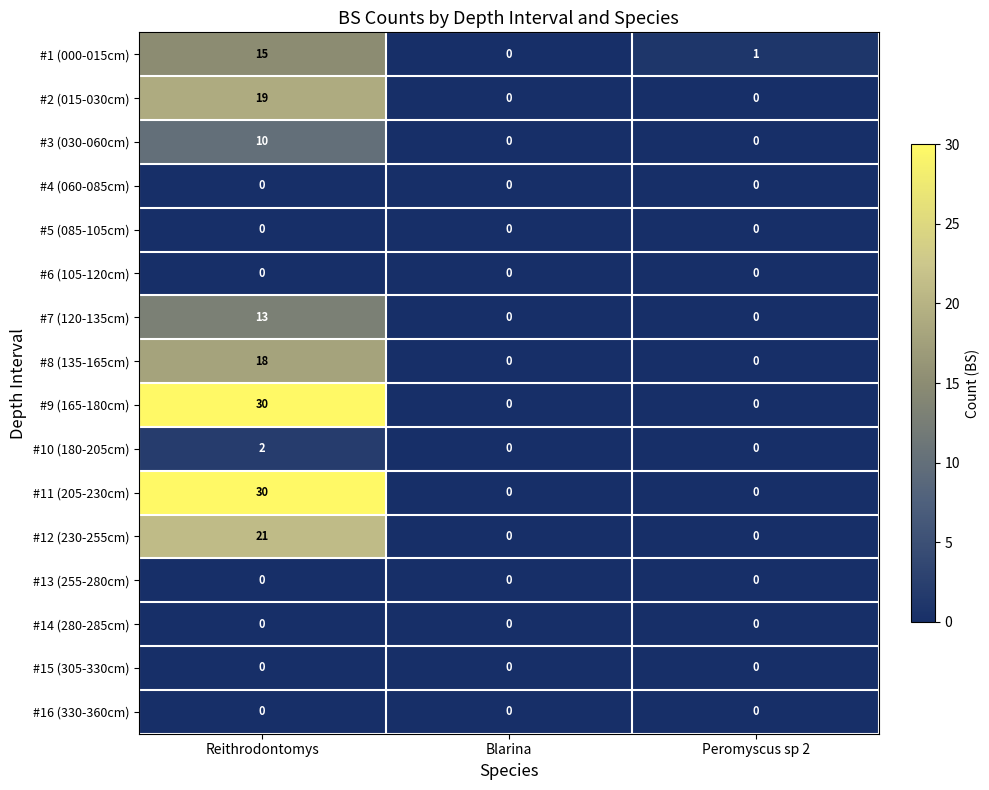

What is the approximate value of #12 (230-255cm) at Reithrodontomys?

21